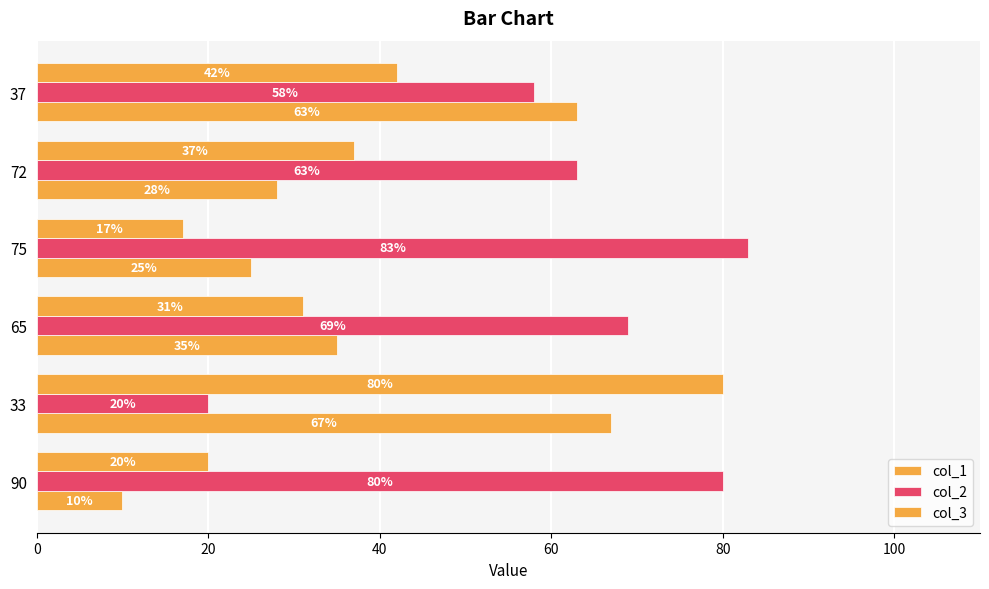

What is the greatest value displayed?

83